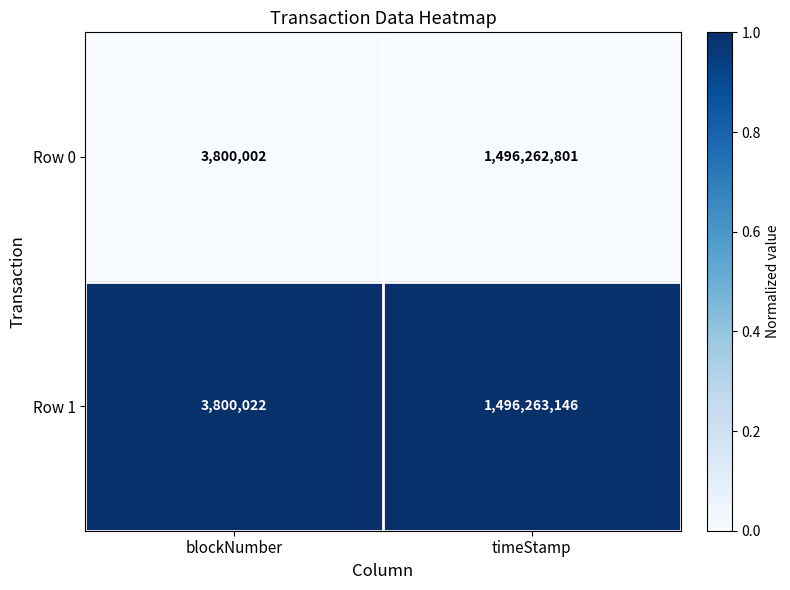

Reading left to right, extract all data points from this chart.

Row 0: blockNumber=3800002	timeStamp=1496262801
Row 1: blockNumber=3800022	timeStamp=1496263146